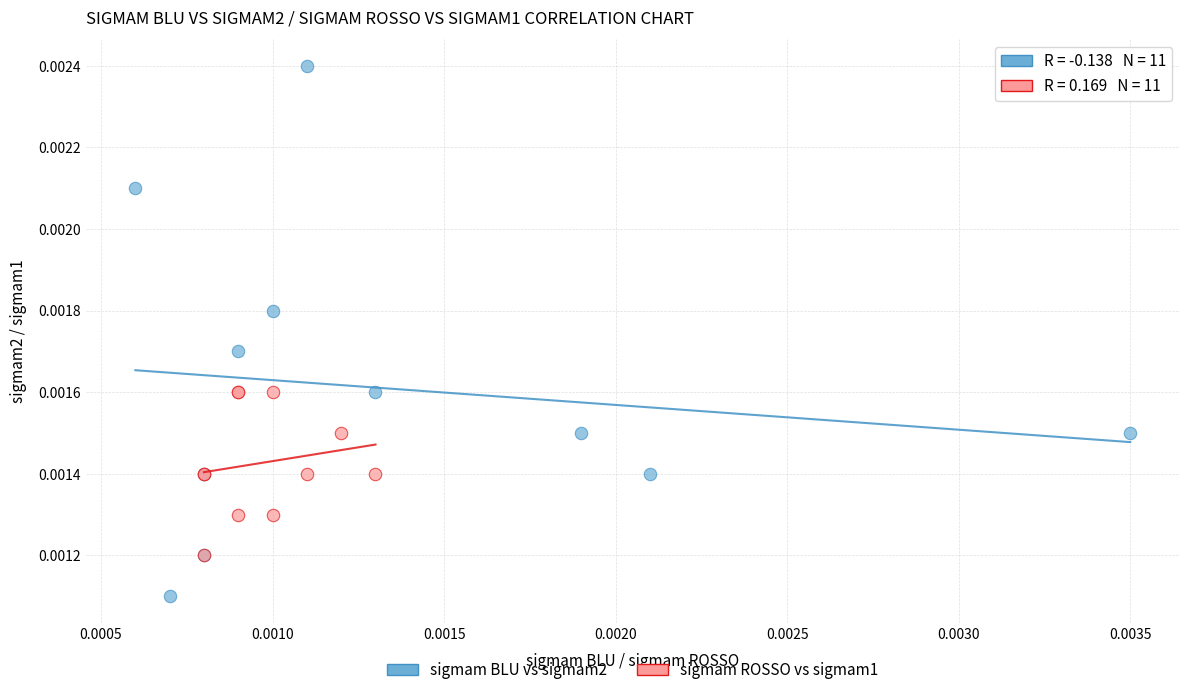

Which series contains the highest Y value?

sigmam BLU vs sigmam2